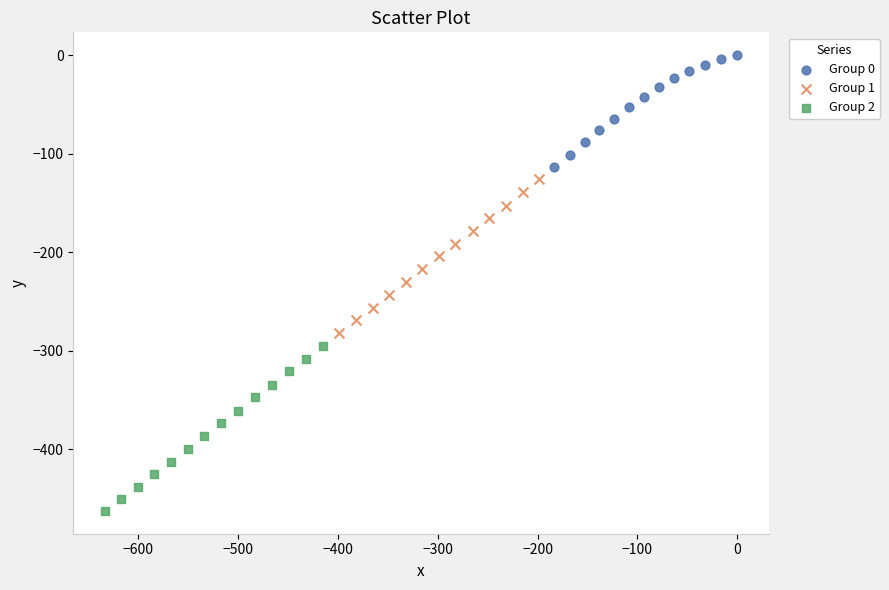

Which series contains the highest Y value?

Group 0